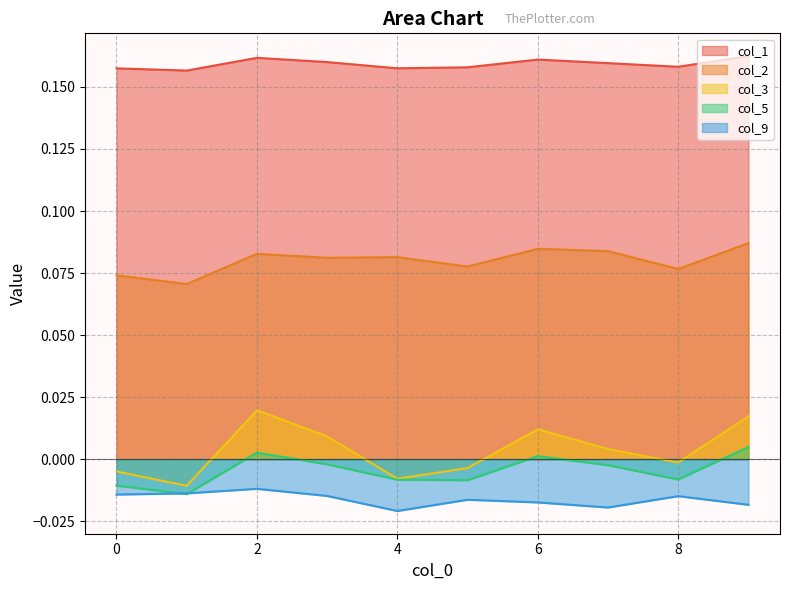

How many data points in col_3 are less than 0?

5